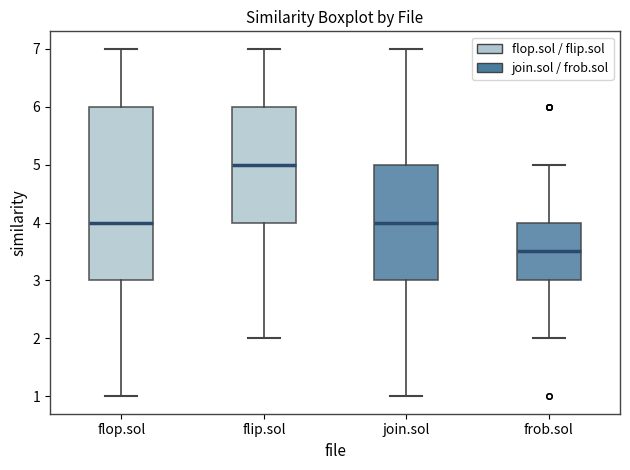

Where does the median line of the box for flip.sol sit on the y-axis? The values are not printed on the chart, so give them approximately, as read against the axis.

5.0